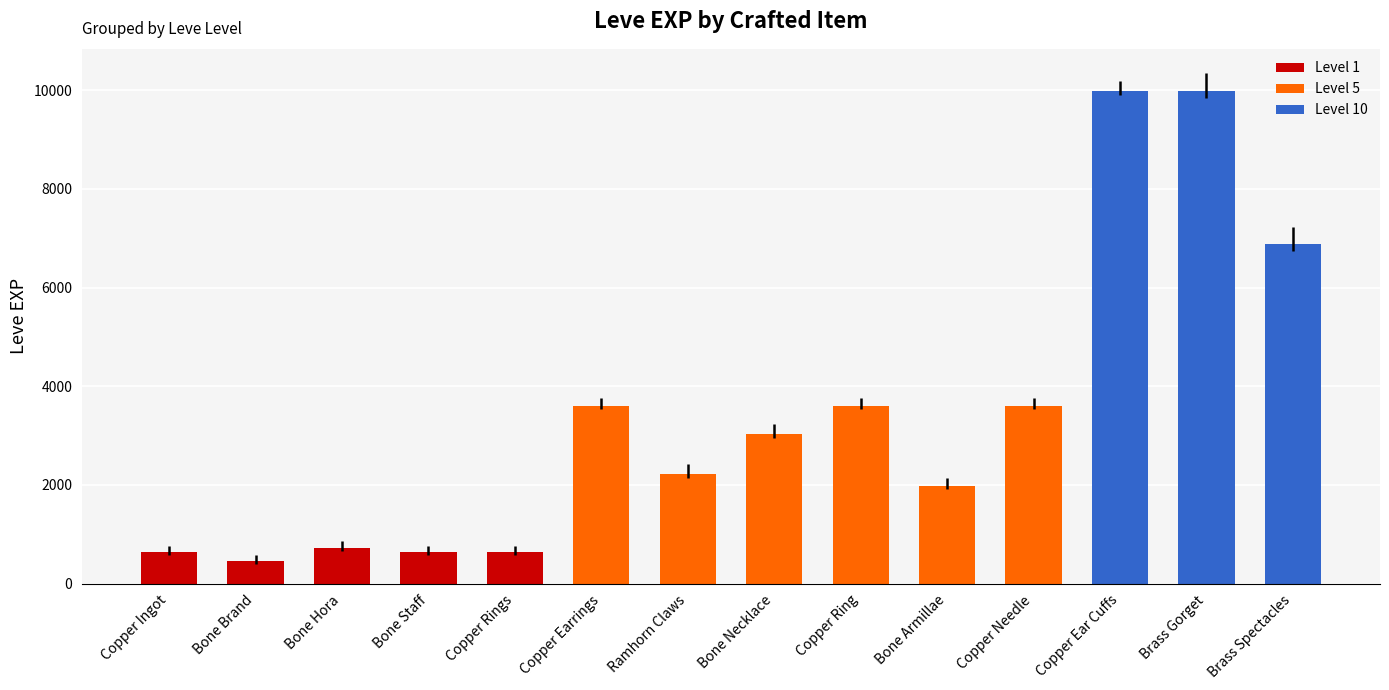

How many data points are less than 3040?

7